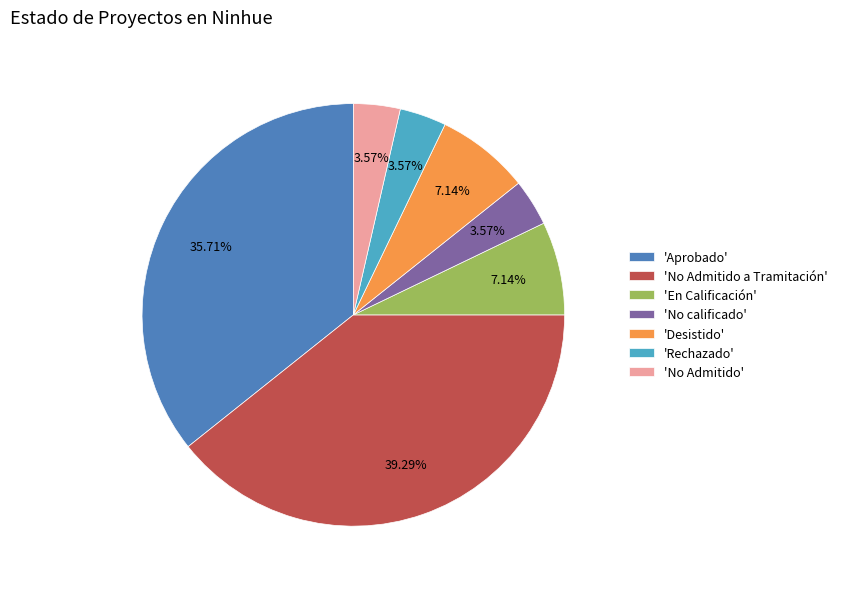

Do 'No Admitido' and 'Rechazado' together represent more than half of the pie?

No